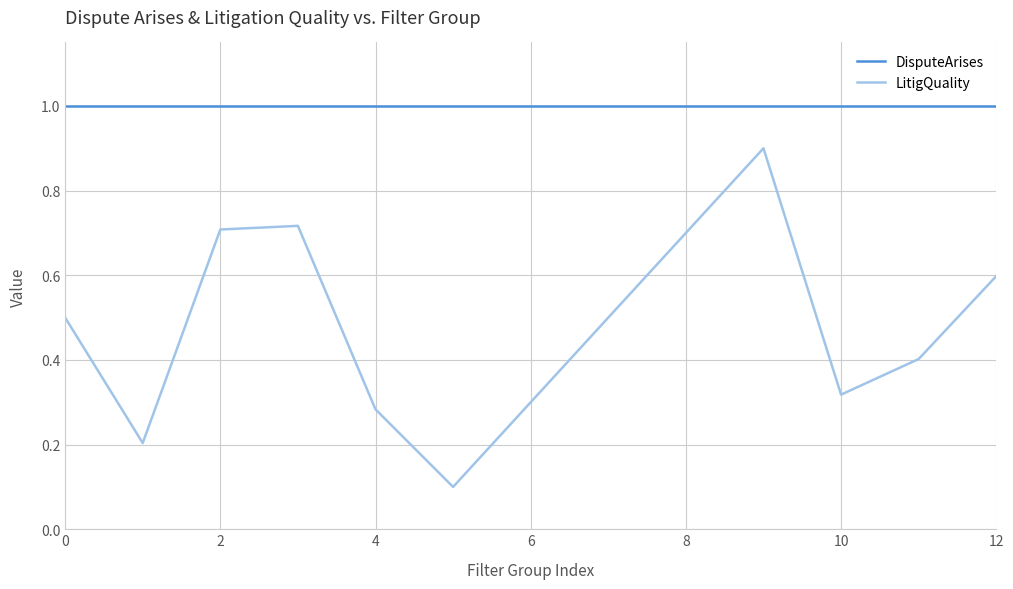

How many series are shown in this chart?

2